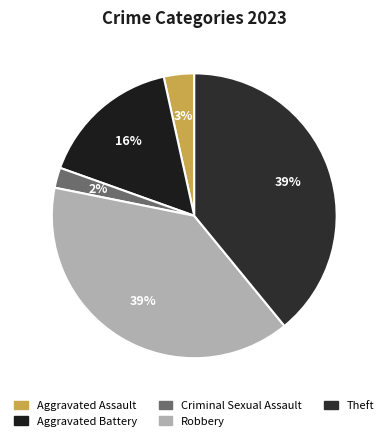

To the nearest percent, what percentage of the pie is Theft?

39%